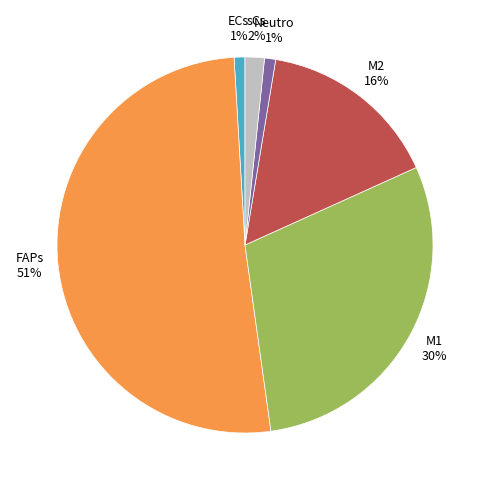

Which has a higher value, Neutro or FAPs?

FAPs